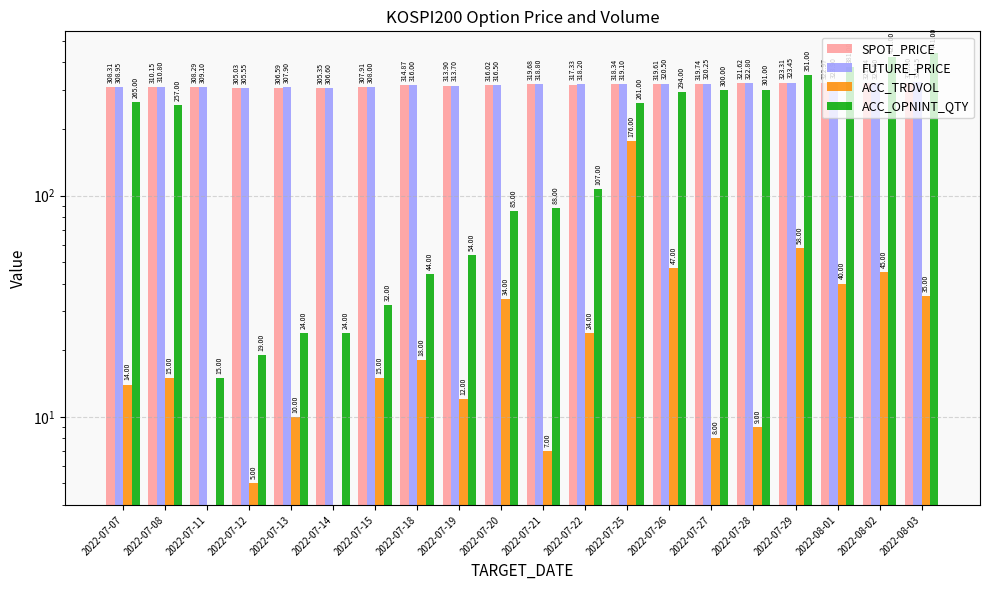

Between 2022-07-18 and 2022-07-19, which is larger?

2022-07-18